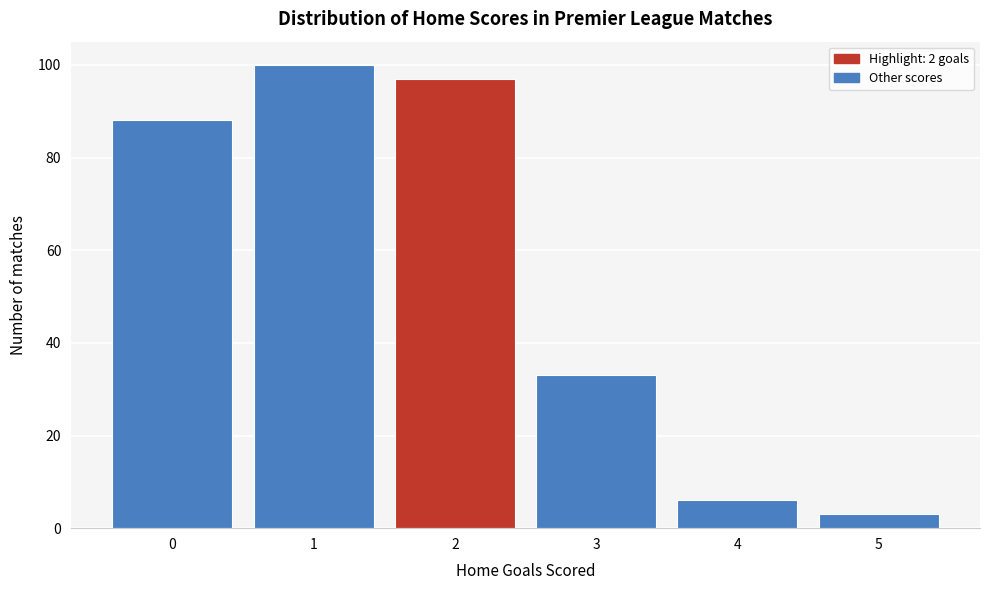

Reading left to right, extract all data points from this chart.

0=88	1=100	2=97	3=33	4=6	5=3